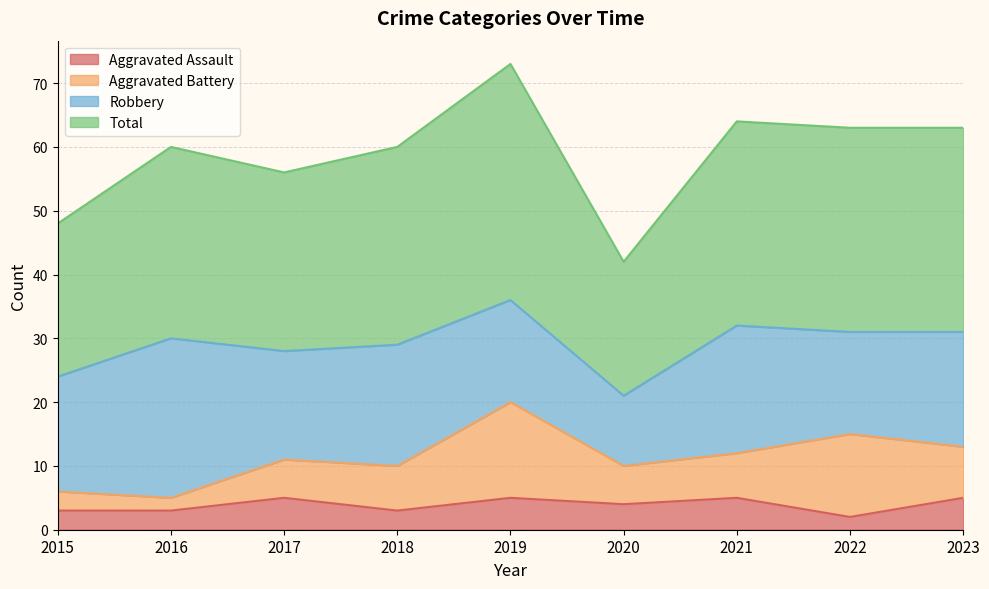

The Total series shows 63 at 2022. True or false?

True